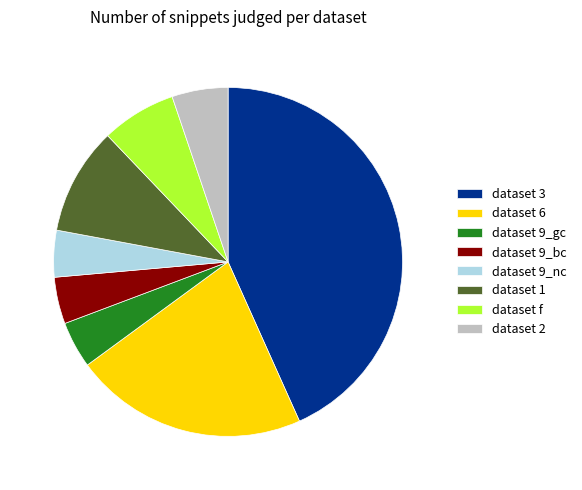

Combined, do dataset 3 and dataset 9_gc account for over 50%?

No